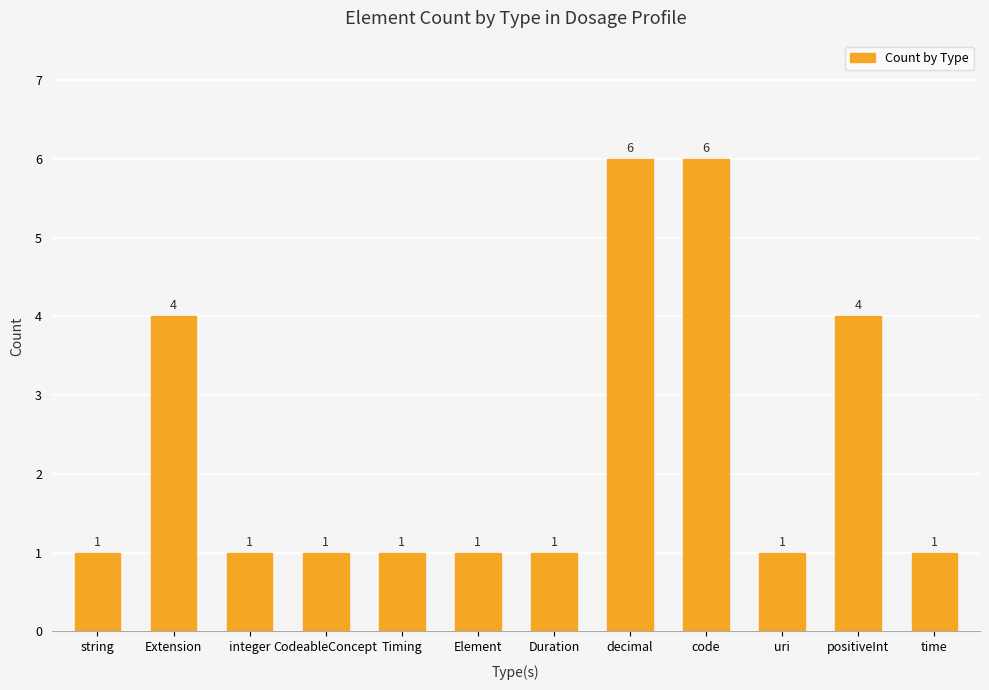

How many series are shown in this chart?

1